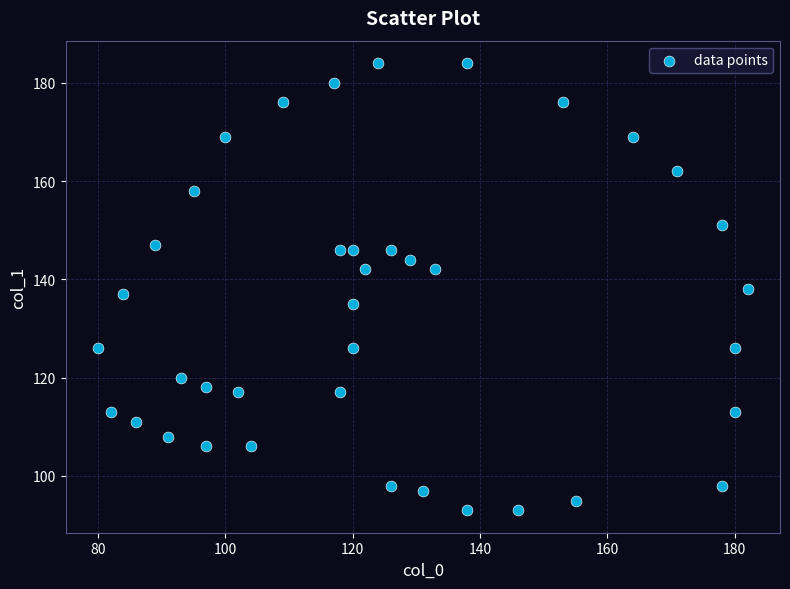

What is the range of Y values (max minus min)?

91